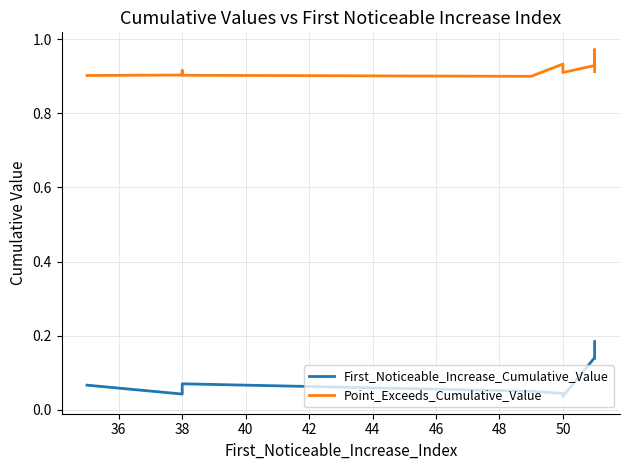

What is the difference between the highest and lowest values at 38?

0.9